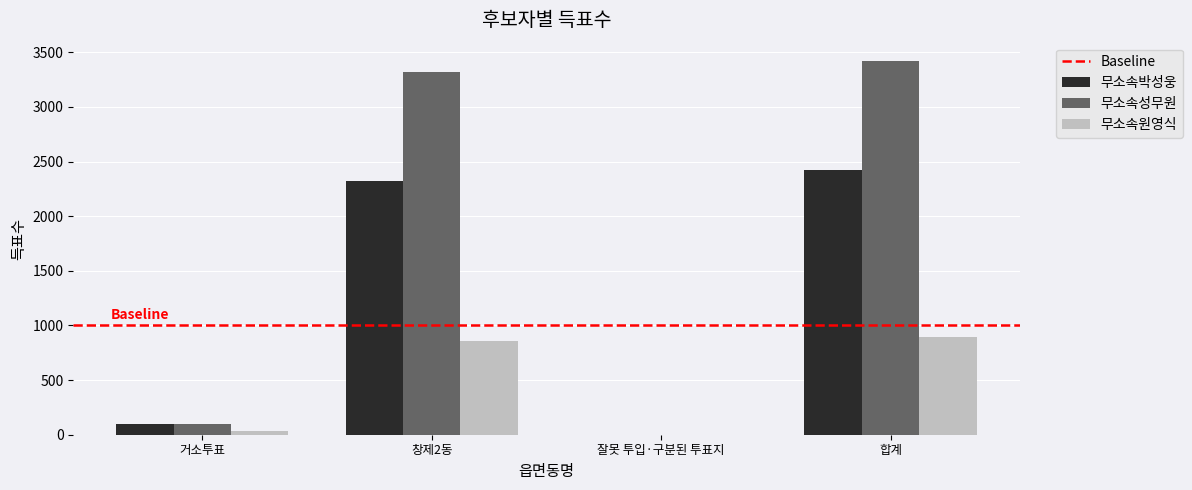

Where is 무소속원영식 nearest to the value 446?

거소투표